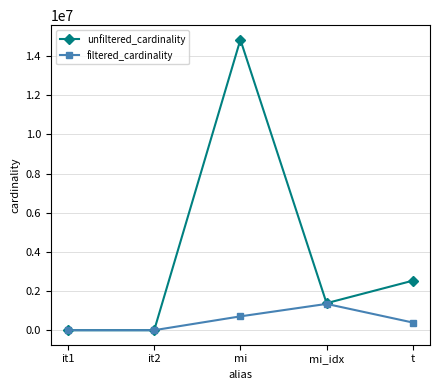

What is the average value of the unfiltered_cardinality series?

3748859